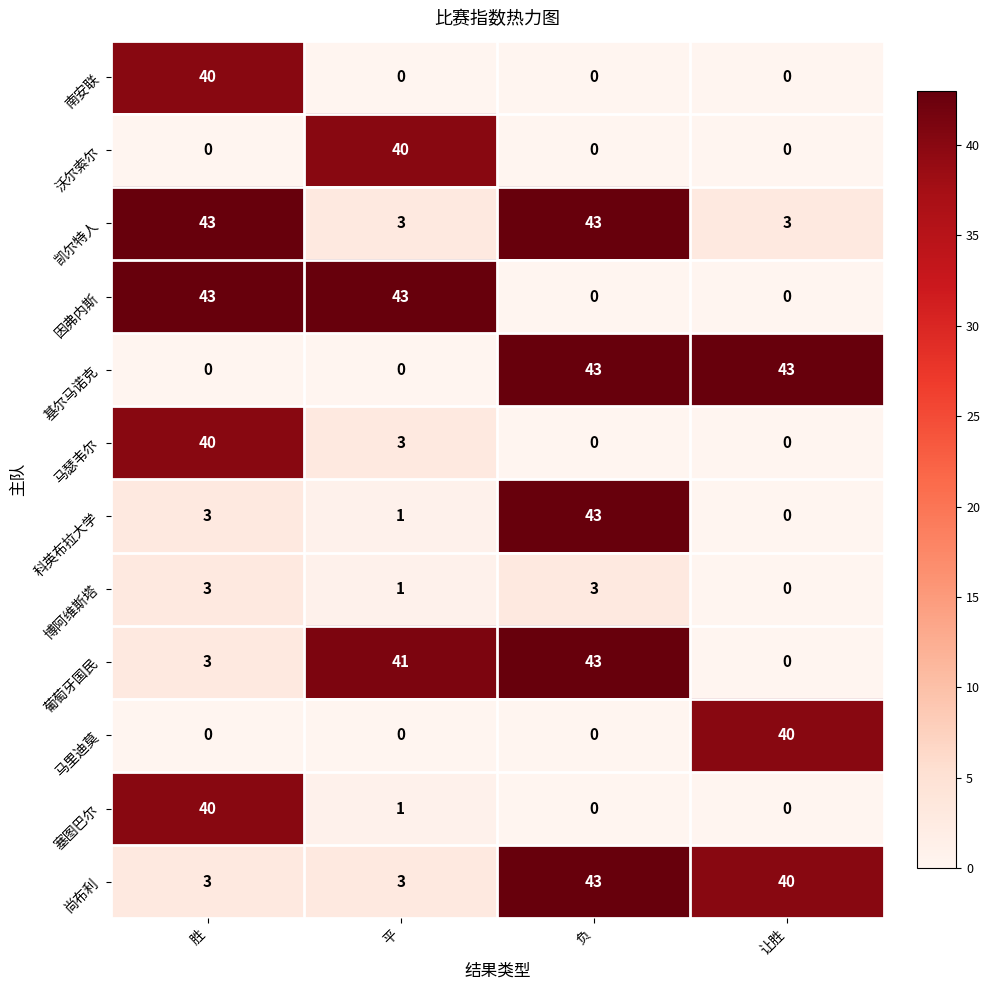

What is the maximum value shown in the chart?

43